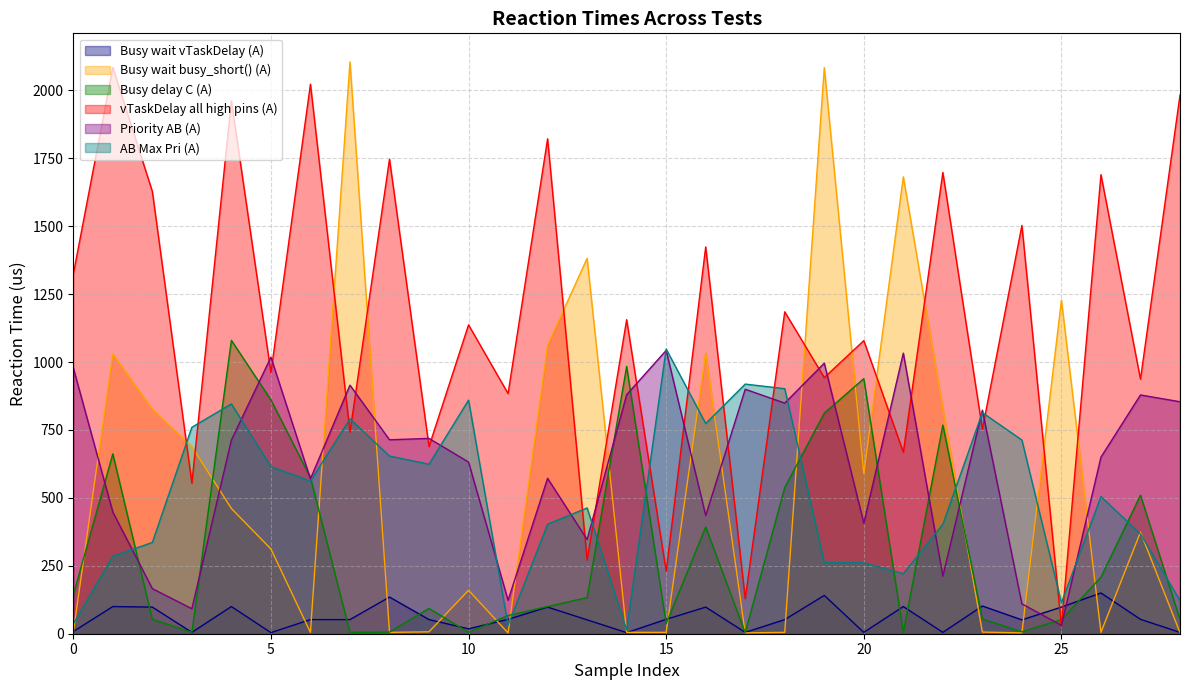

Does the chart have visible grid lines?

Yes